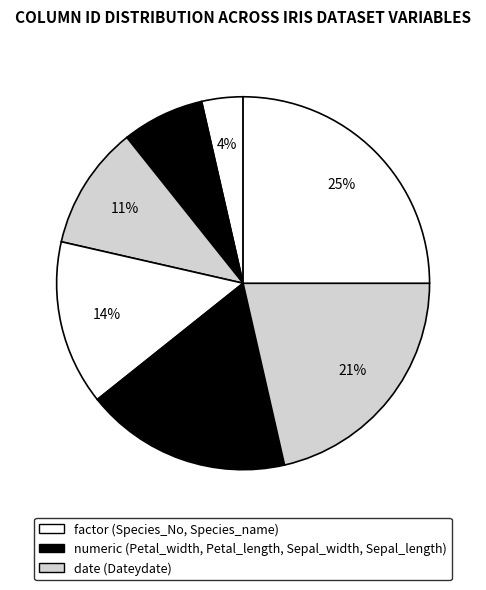

How many slices are in this pie chart?

7